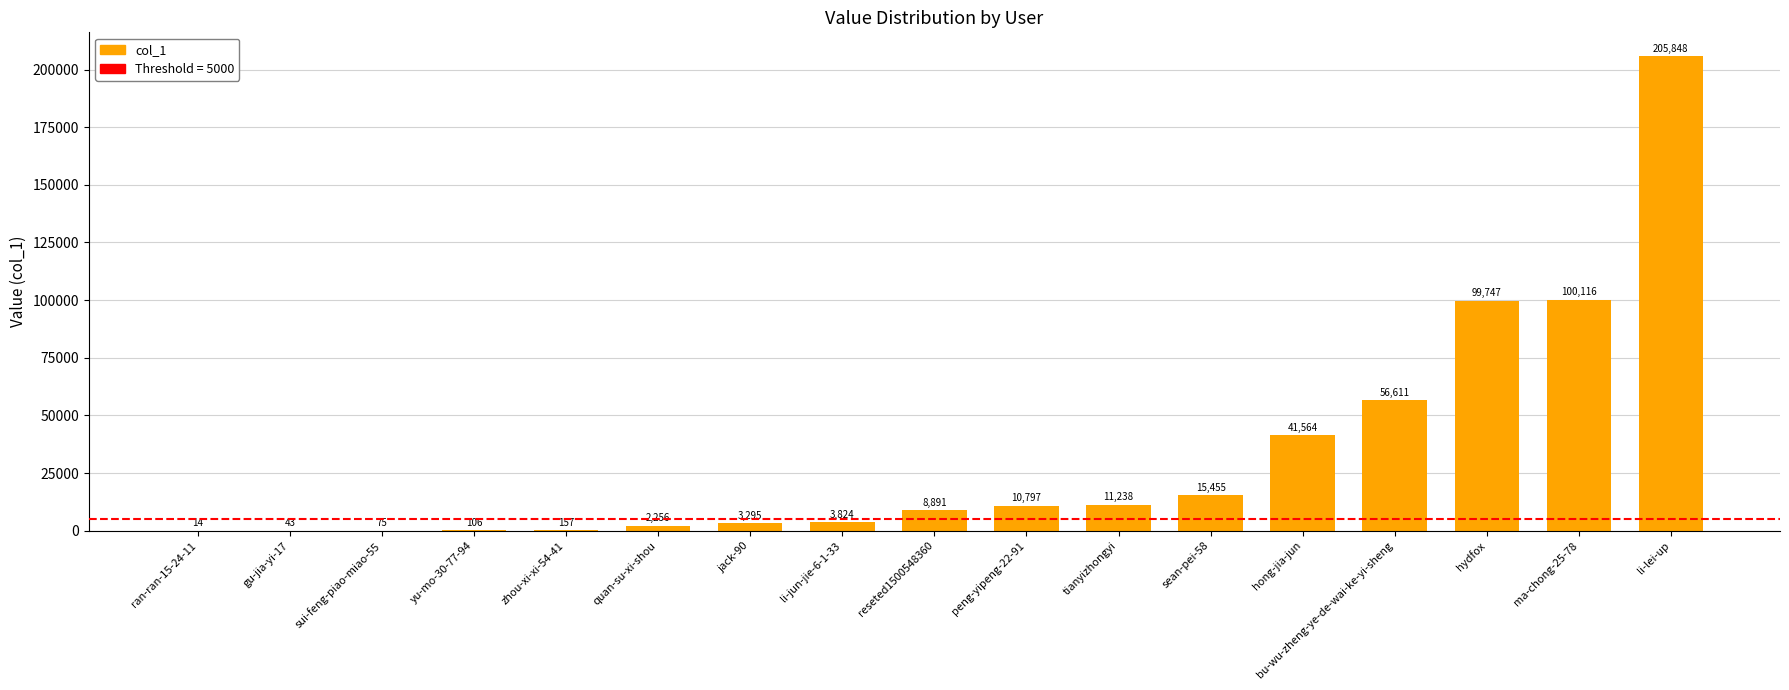

What is the maximum value shown in the chart?

205848